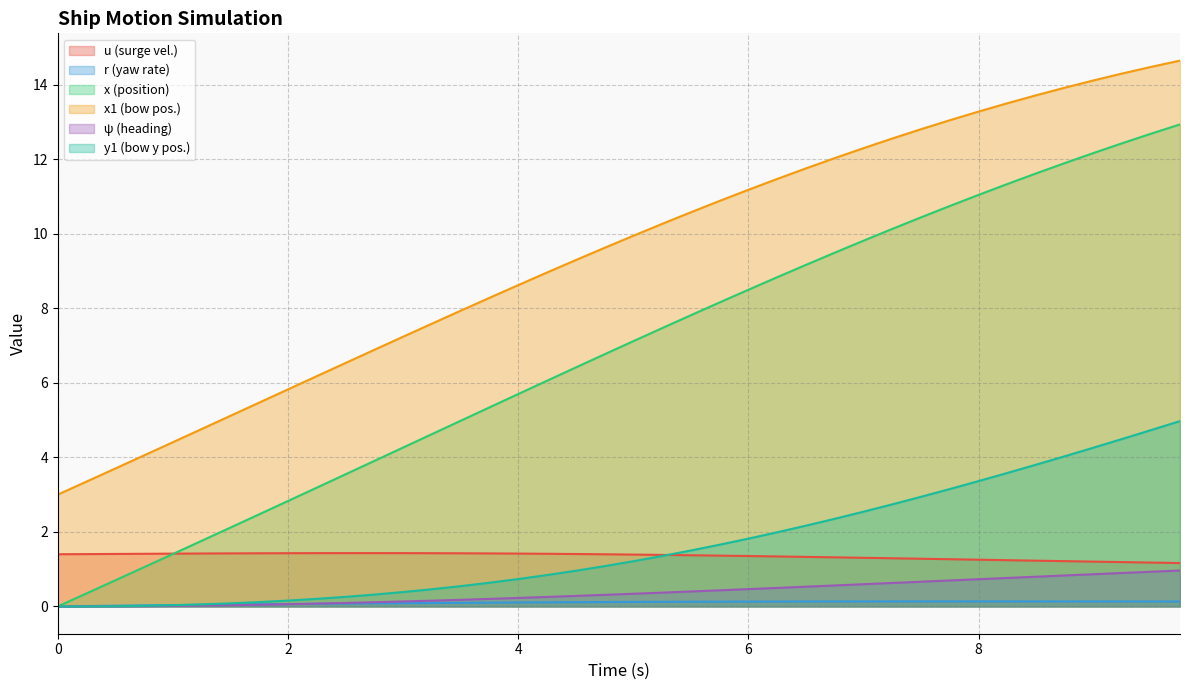

True or false: x has a value of 7.5 at 5.25.

True